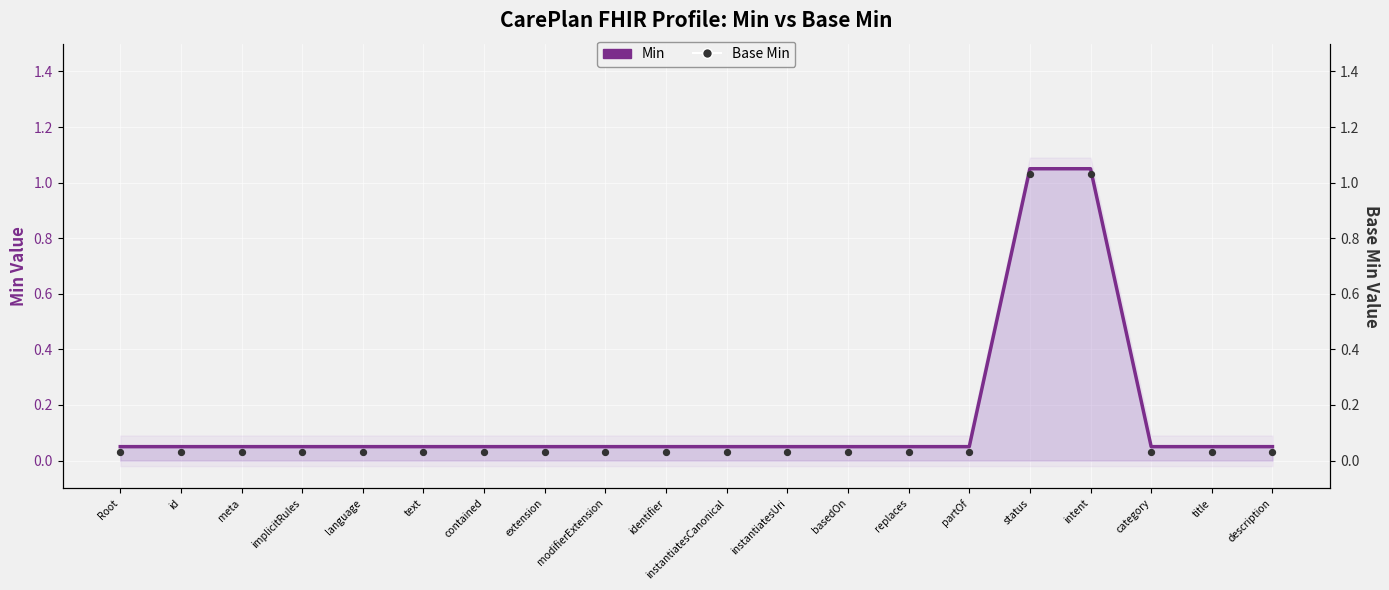

At how many categories does at least one series exceed 1?

2